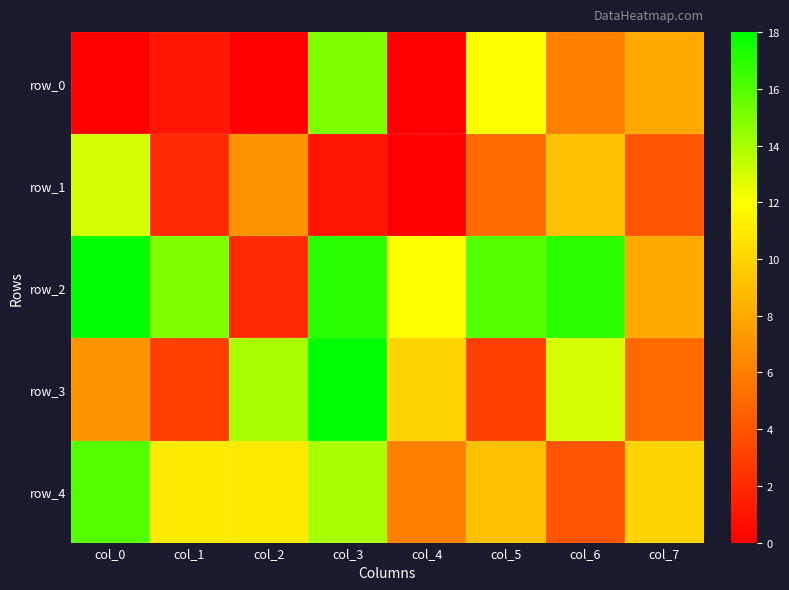

List the series in order of their peak value, highest first.

row_2, row_3, row_4, row_0, row_1